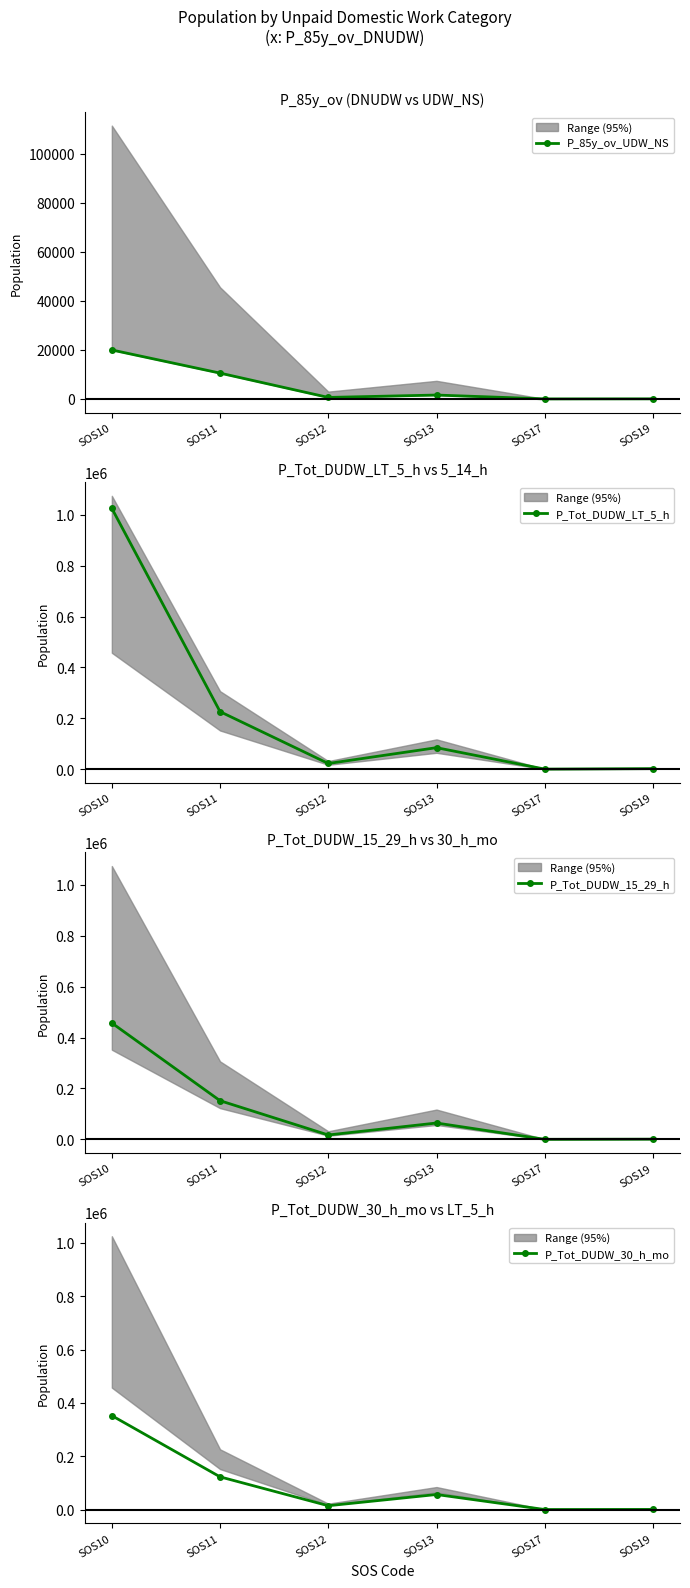

What is the total value across all series at SOS11?

510891